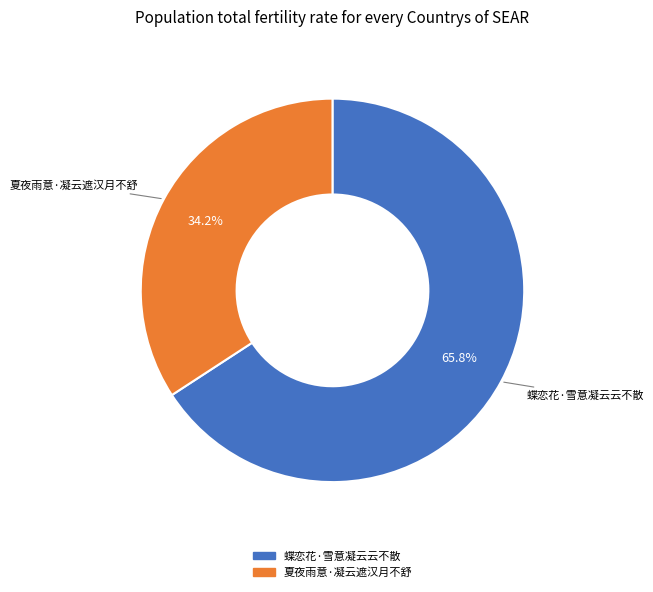

How many slices are in this pie chart?

2